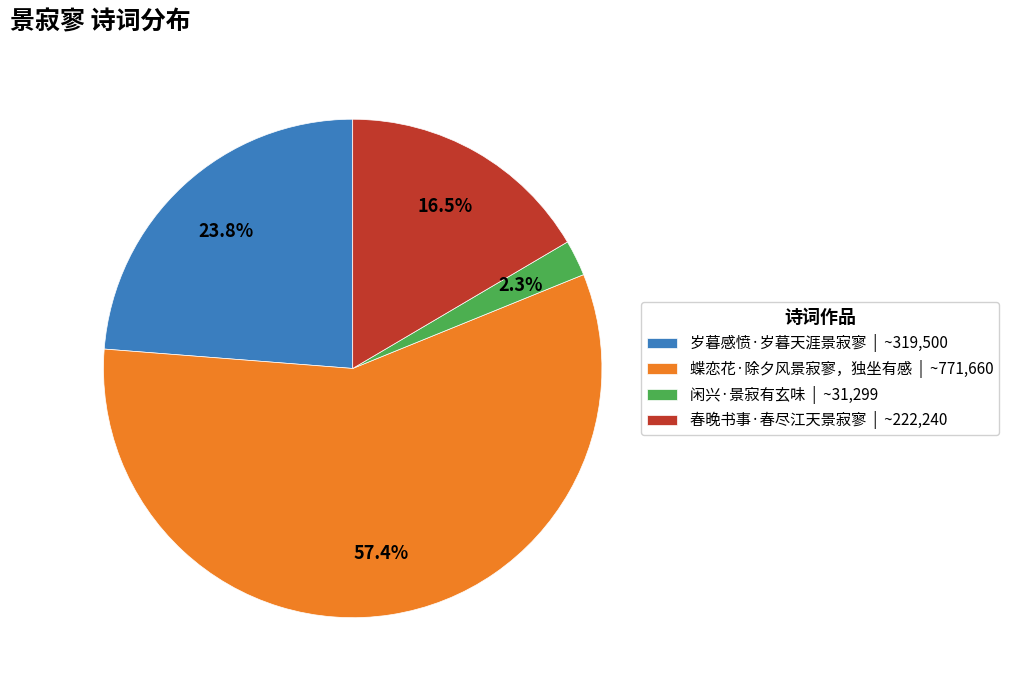

Is 岁暮感愤·岁暮天涯景寂寥 | ~319,500 the majority of the pie?

No